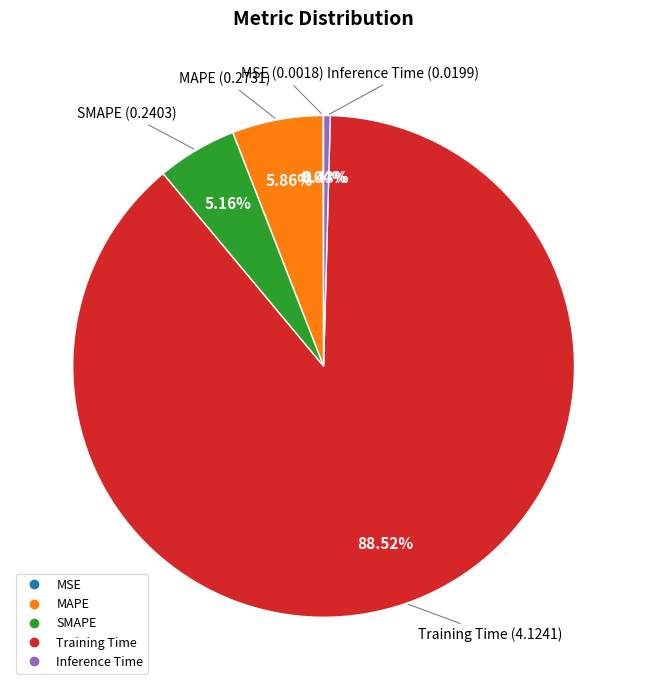

Which slice represents more than half of the pie?

Training Time